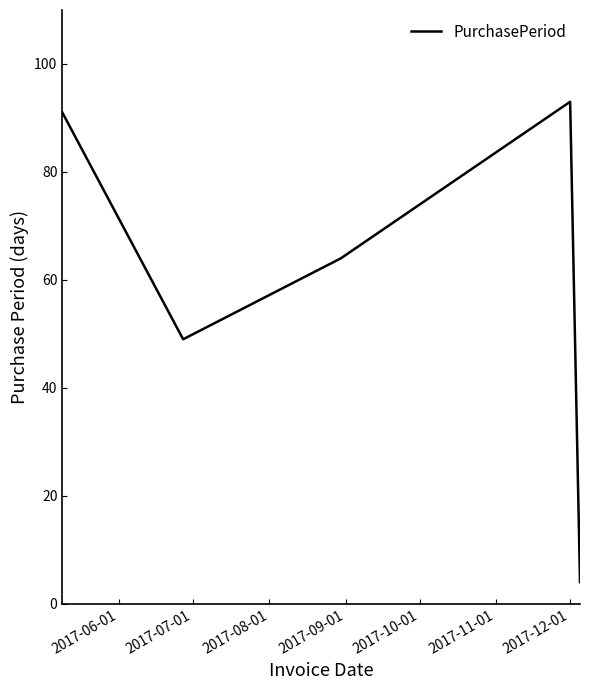

How many interior local valleys (lower than both neighbors) does the data have?

1